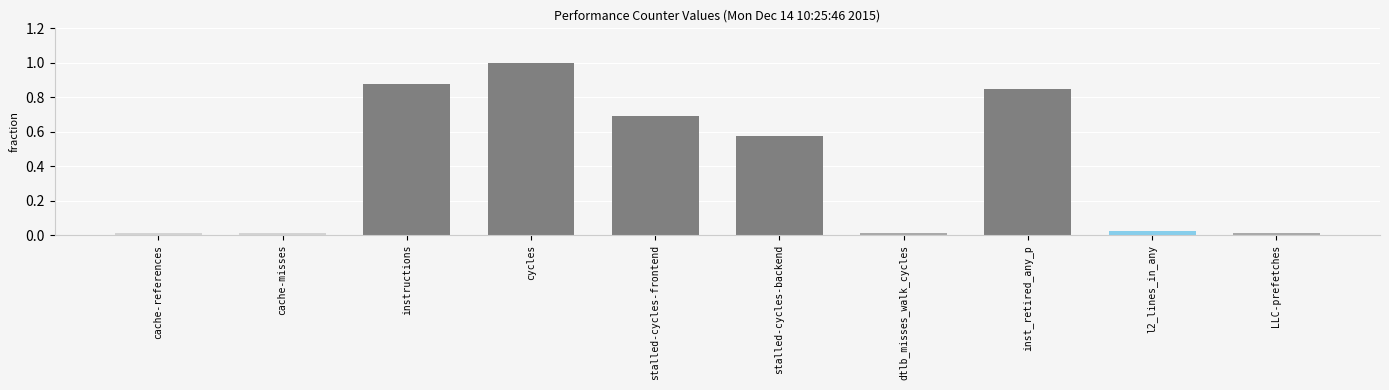

What is the label of the 8th bar from the left?

inst_retired_any_p